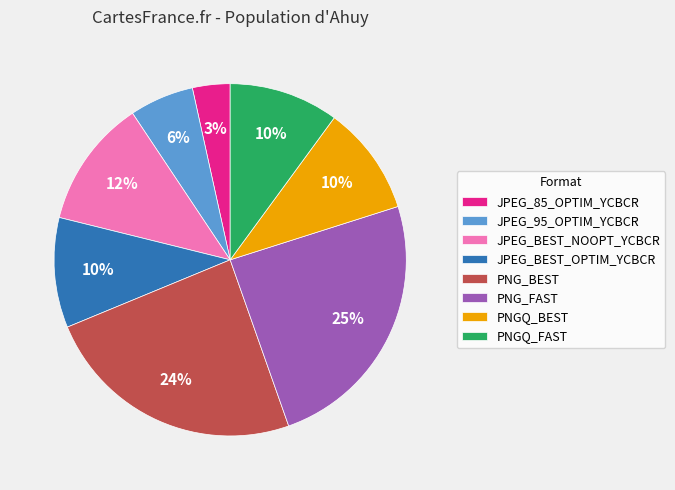

Which has a higher value, PNGQ_FAST or JPEG_BEST_NOOPT_YCBCR?

JPEG_BEST_NOOPT_YCBCR